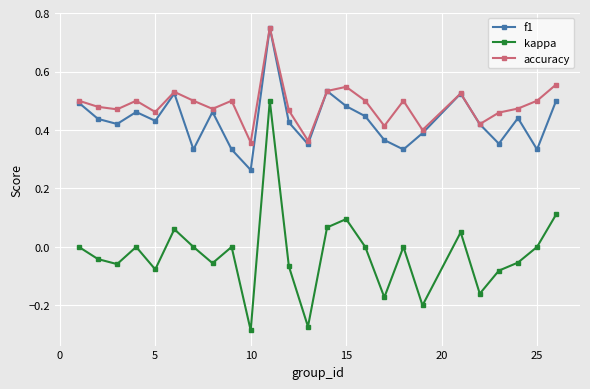

True or false: accuracy and kappa cross at least once.

False